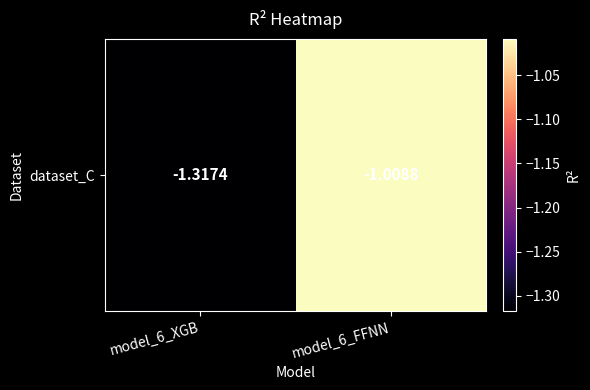

Reading right to left, list all the values displayed in this chart.

-1.0	-1.3